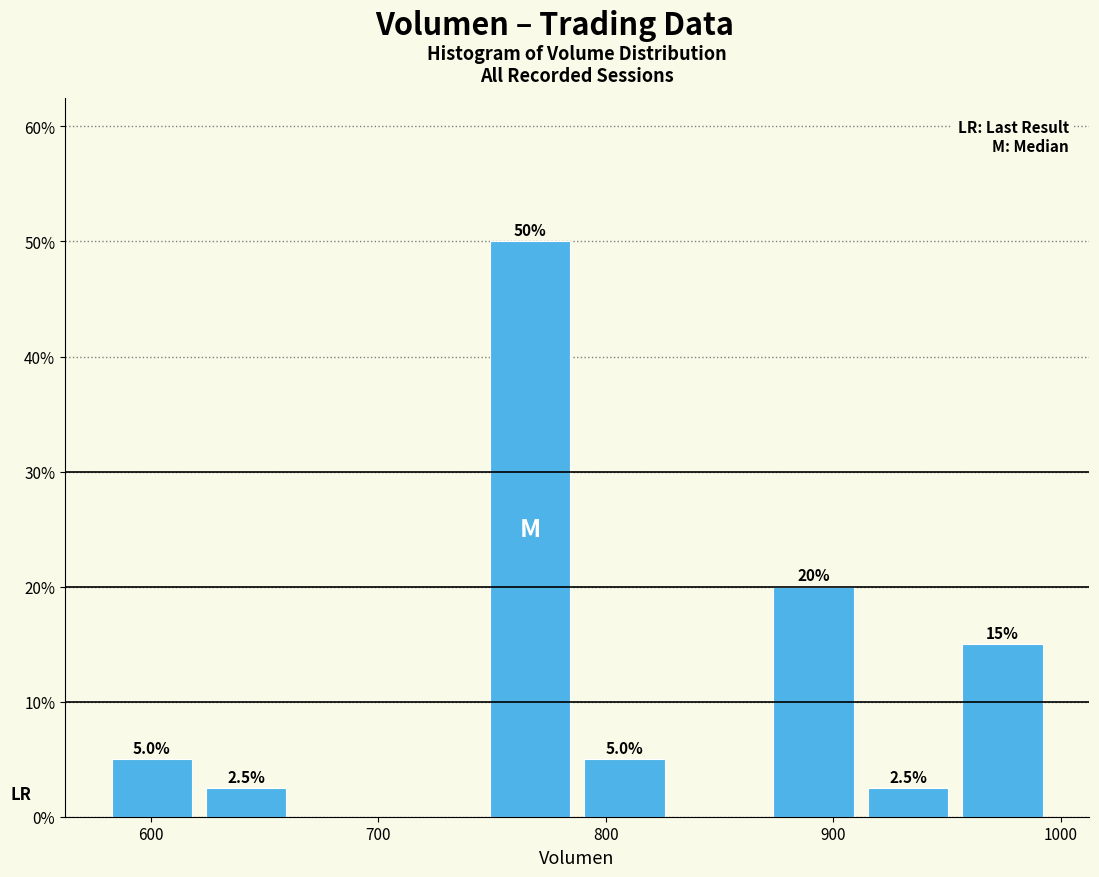

Over which range of the x-axis is the bar tallest?

750 to 790